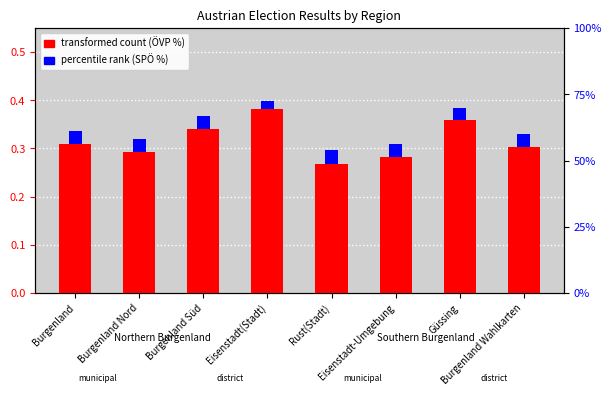

At which category does the chart reach its minimum across all series?

Eisenstadt(Stadt)